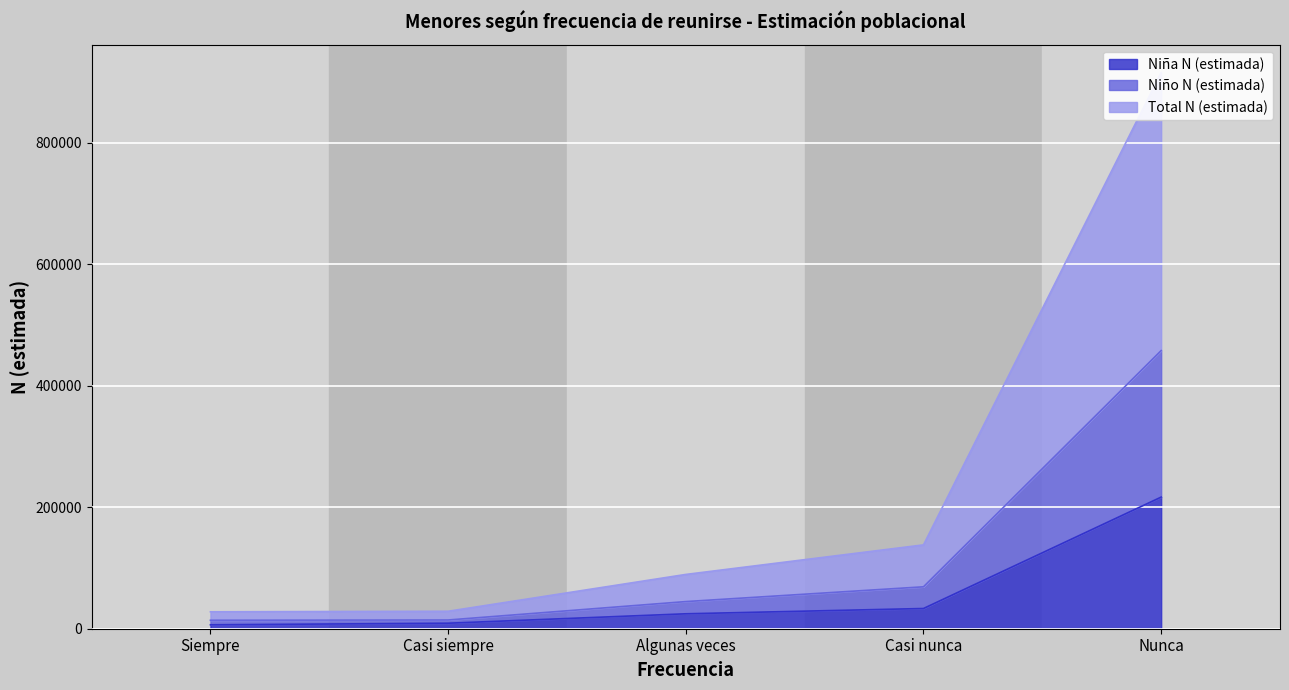

Which category has the highest value in the Niña N (estimada) series?

Nunca